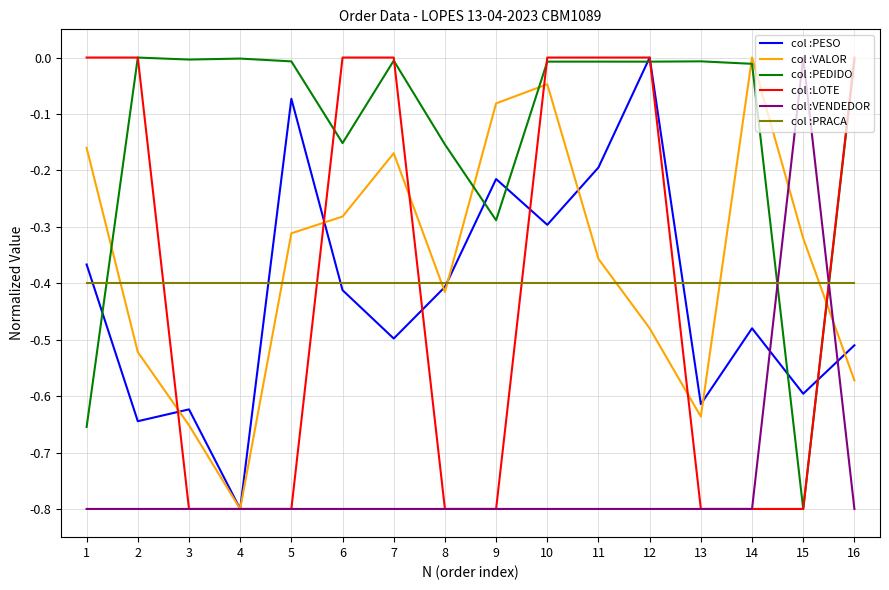

What is the smallest value displayed?

-0.8